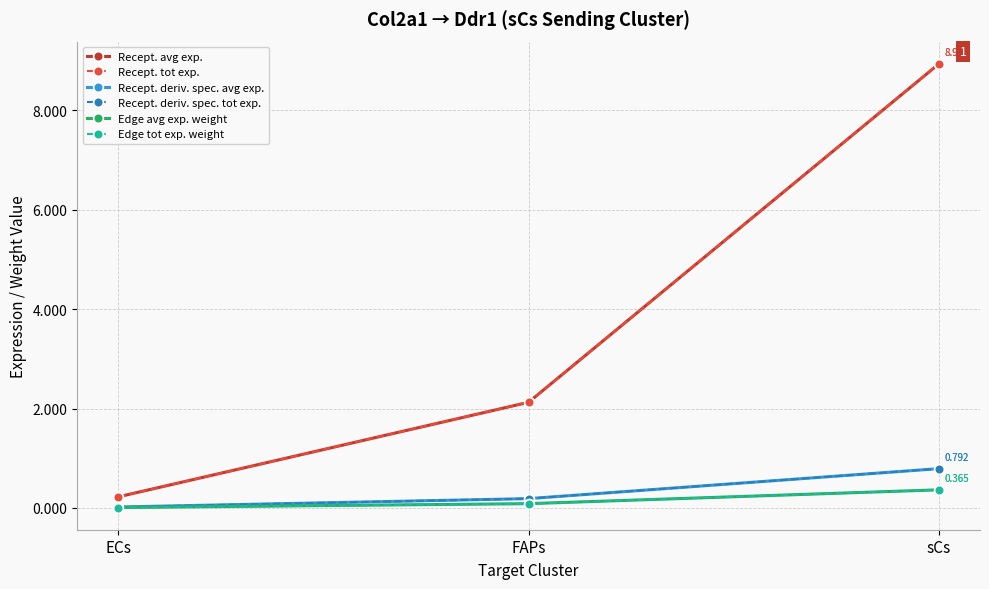

What is the sum of the Recept. avg exp. values at ECs and FAPs?

2.3